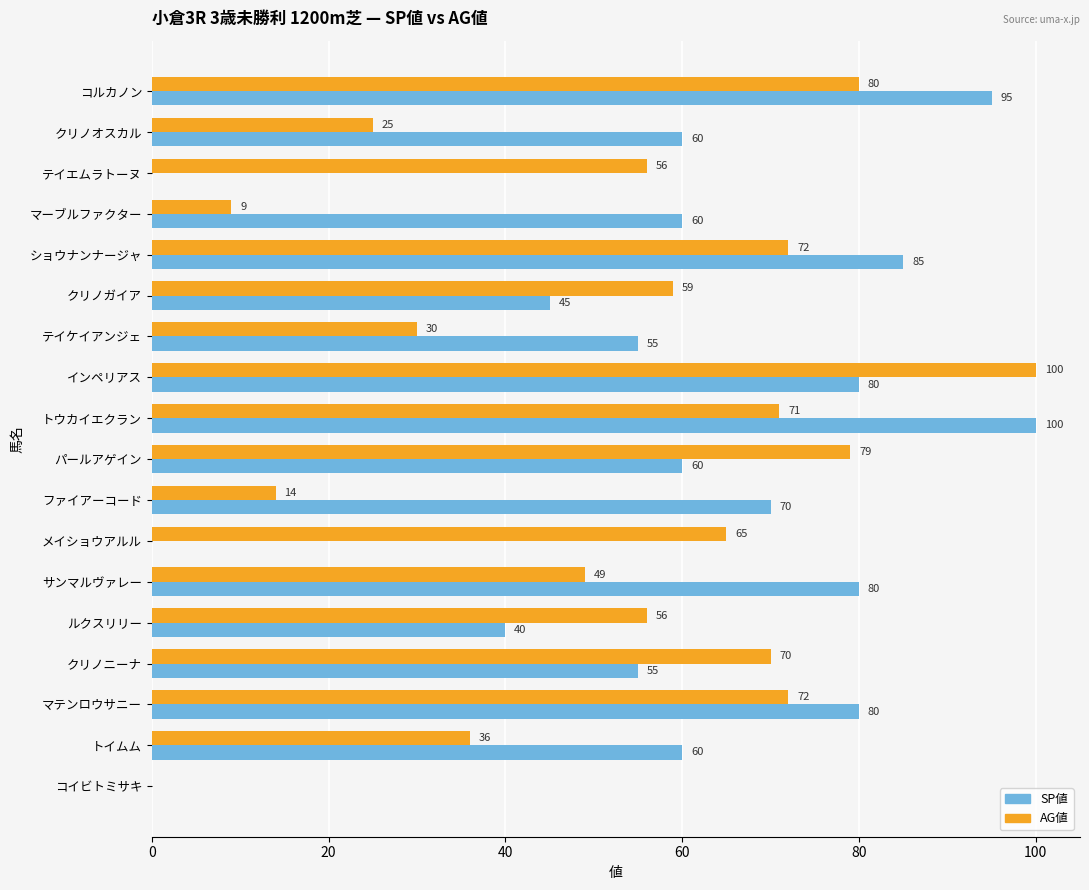

At which category is the sum across all series the highest?

インペリアス